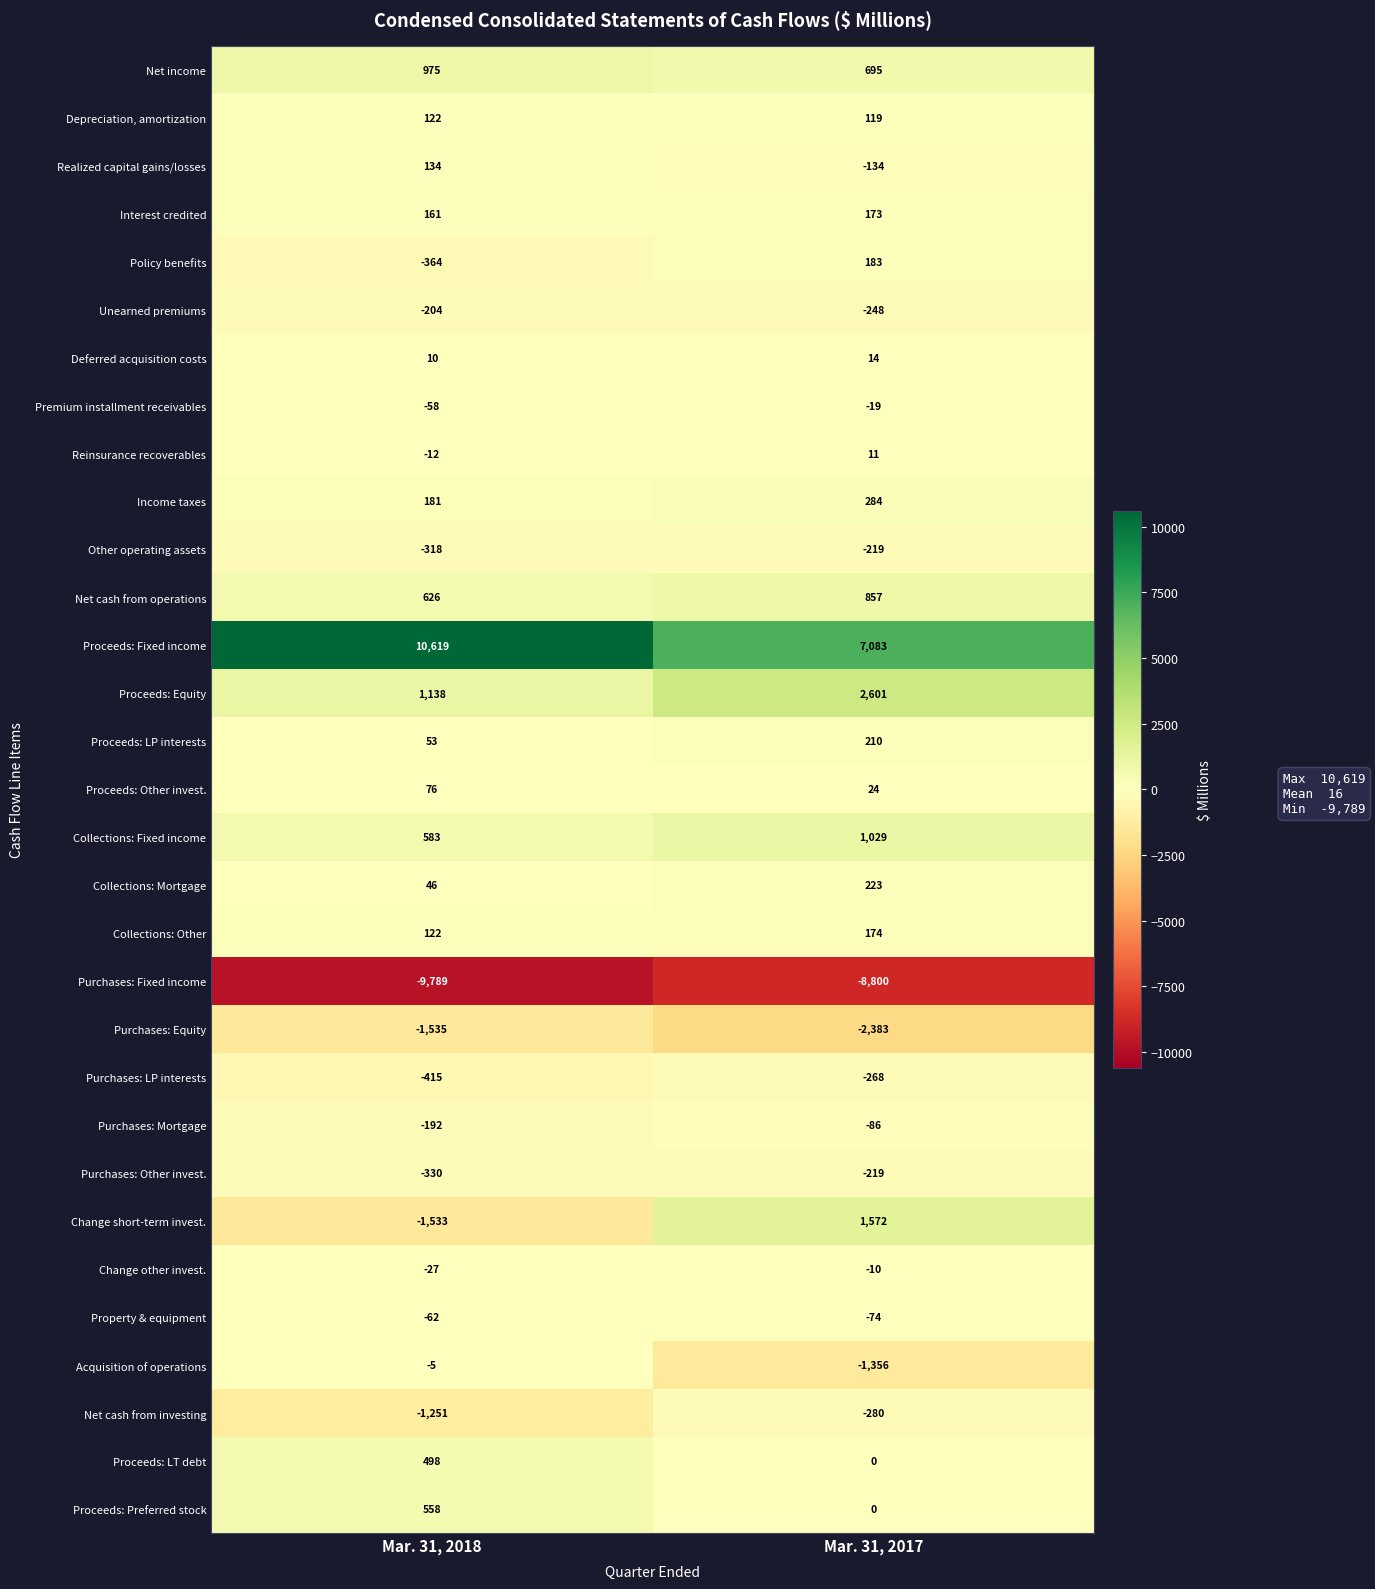

Between Mar. 31, 2018 and Mar. 31, 2017, which series saw the biggest shift?

Proceeds: Fixed income